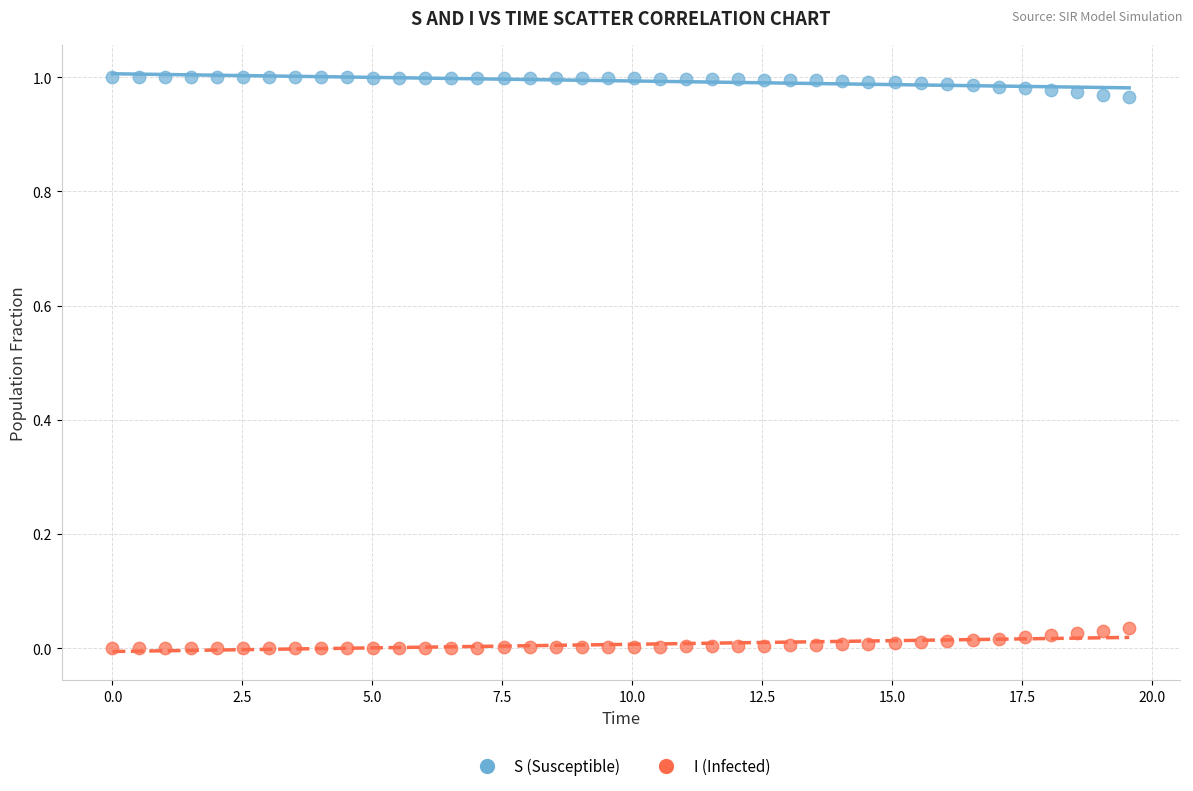

Across all data points, what is the range of X values (max minus min)?

19.6